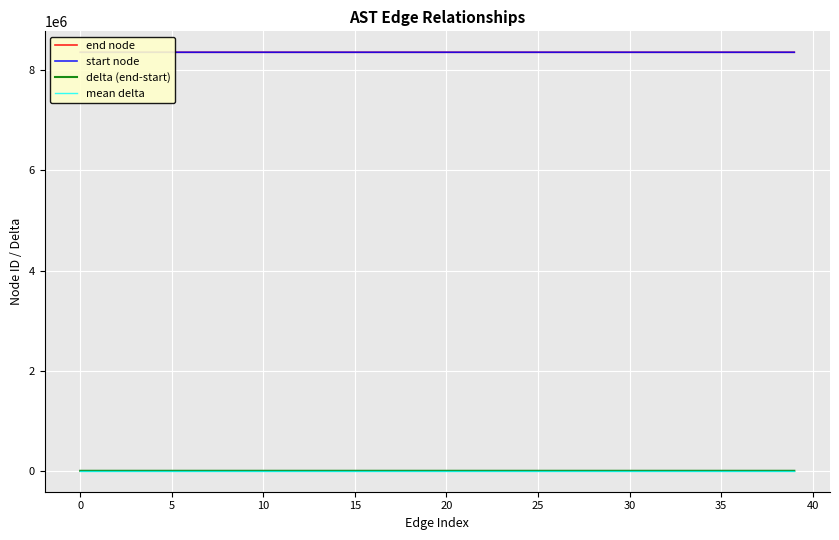

Which series has the widest spread of values?

end node